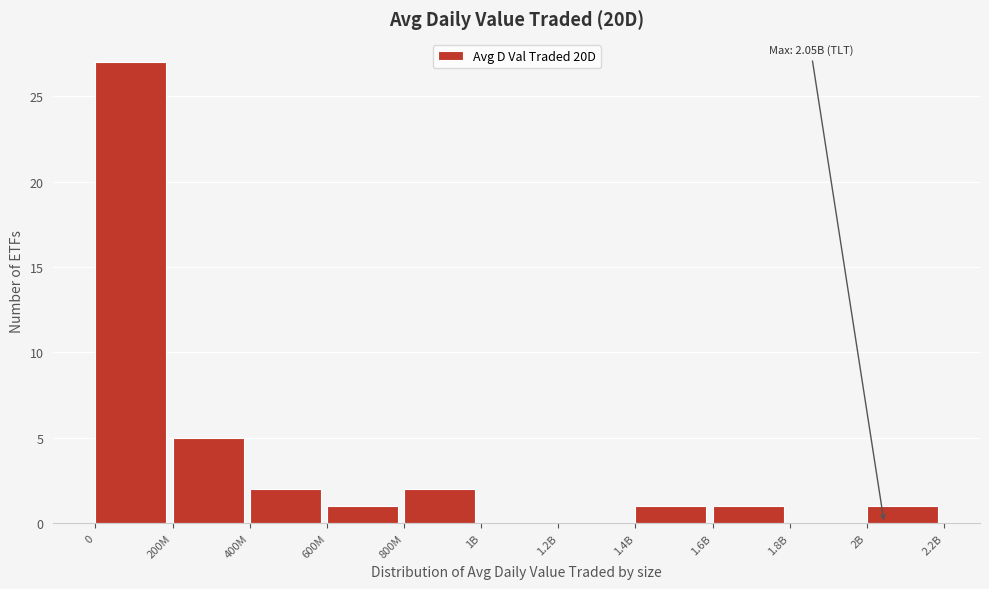

Reading left to right, extract all data points from this chart.

0=27	200M=5	400M=2	600M=1	800M=2	1B=0	1.2B=0	1.4B=1	1.6B=1	1.8B=0	2B=1